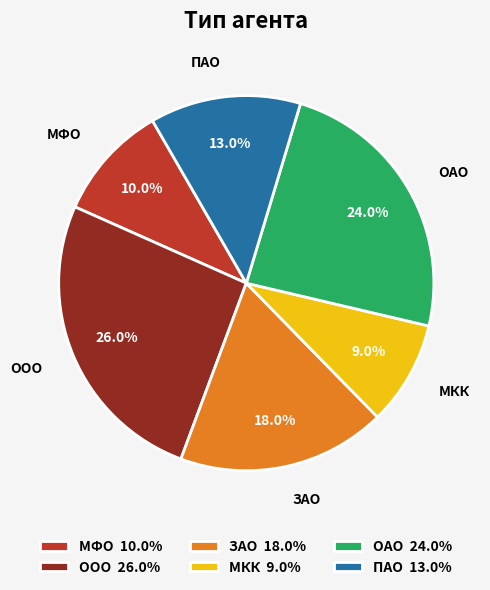

Rank the categories by value from highest to lowest.

ООО, ОАО, ЗАО, ПАО, МФО, МКК